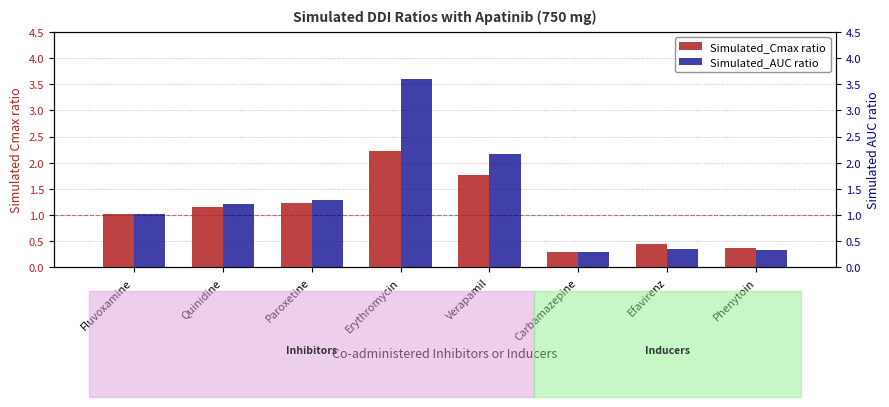

At which label is Simulated_Cmax ratio closest to 1?

Fluvoxamine